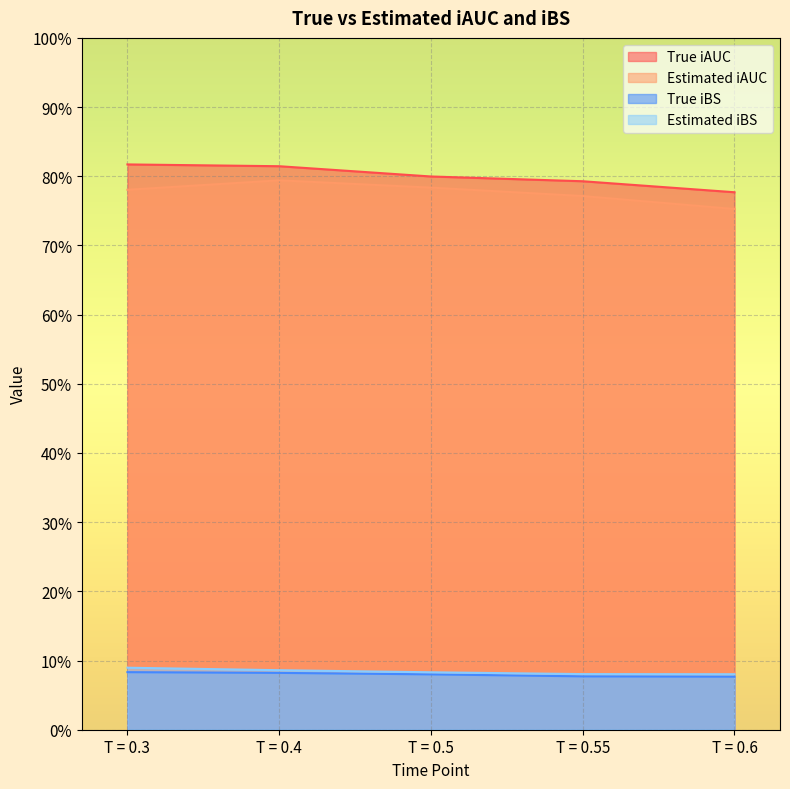

Count the number of categories in the chart.

5